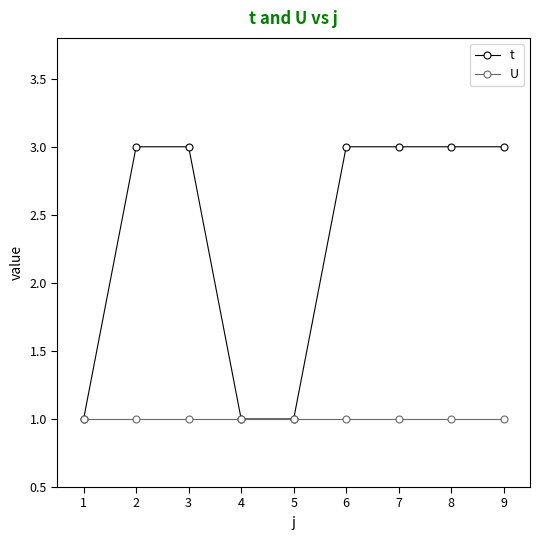

What are all the series names shown in the legend?

t, U